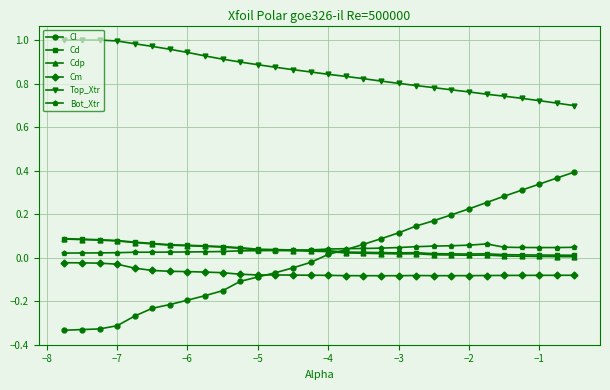

Which series has the largest total across all categories?

Top_Xtr